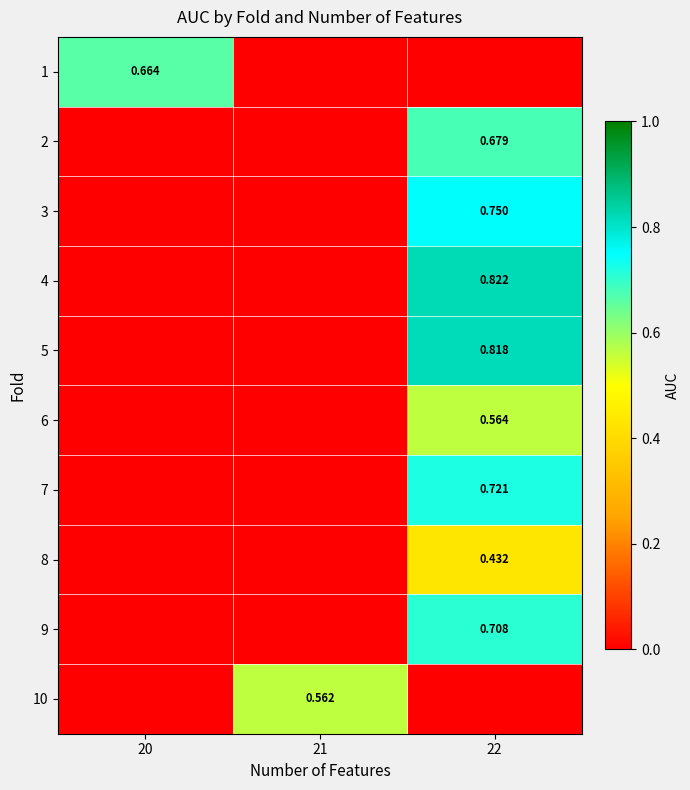

Which series has the largest range (max minus min)?

4